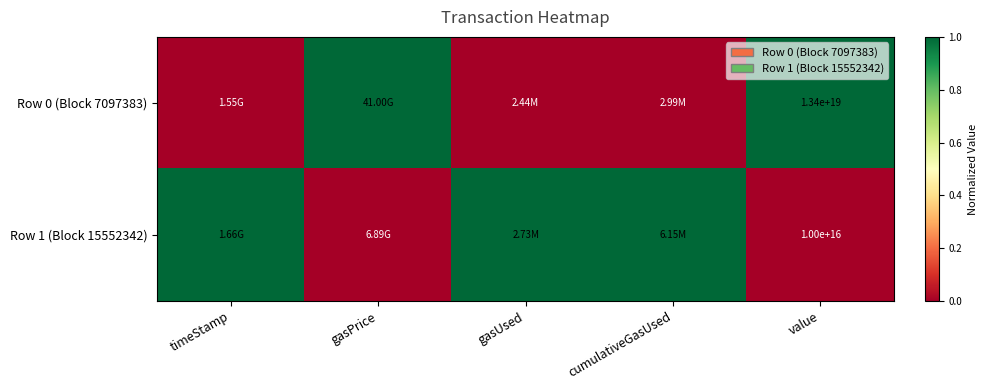

Count the Row 1 (Block 15552342) values in the range 0 to 1.

5